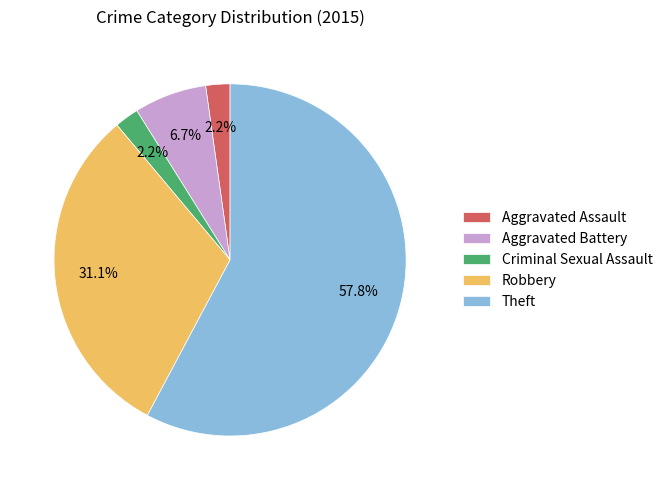

How many slices are in this pie chart?

5